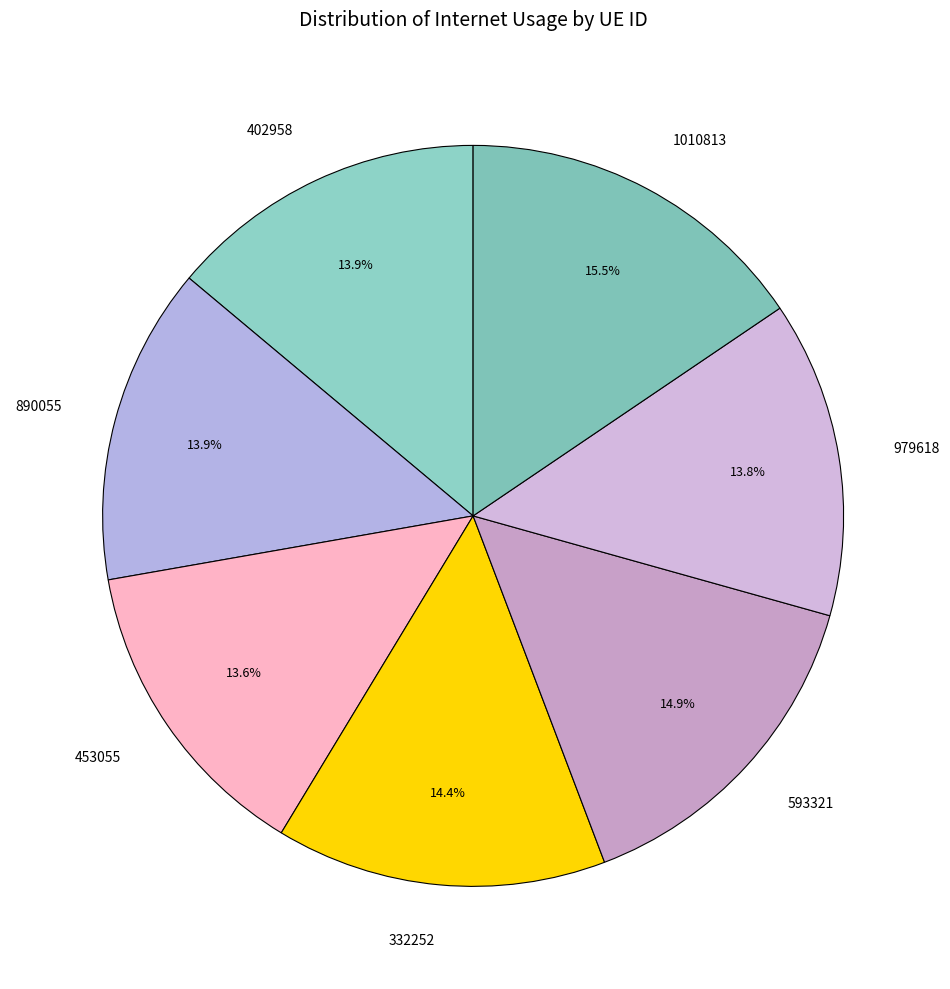

How many slices are in this pie chart?

7